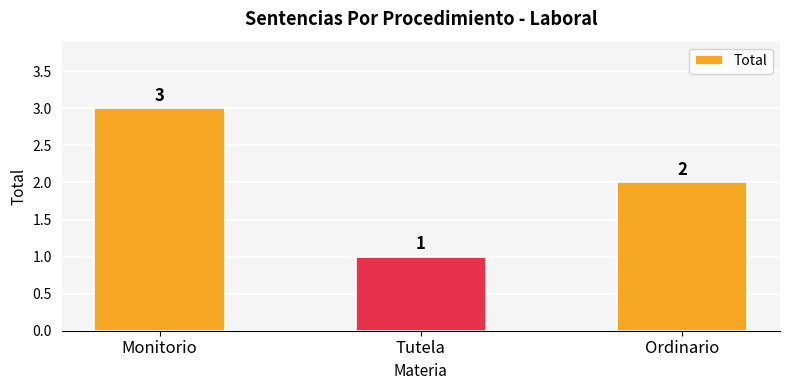

How many categories are shown in the chart?

3